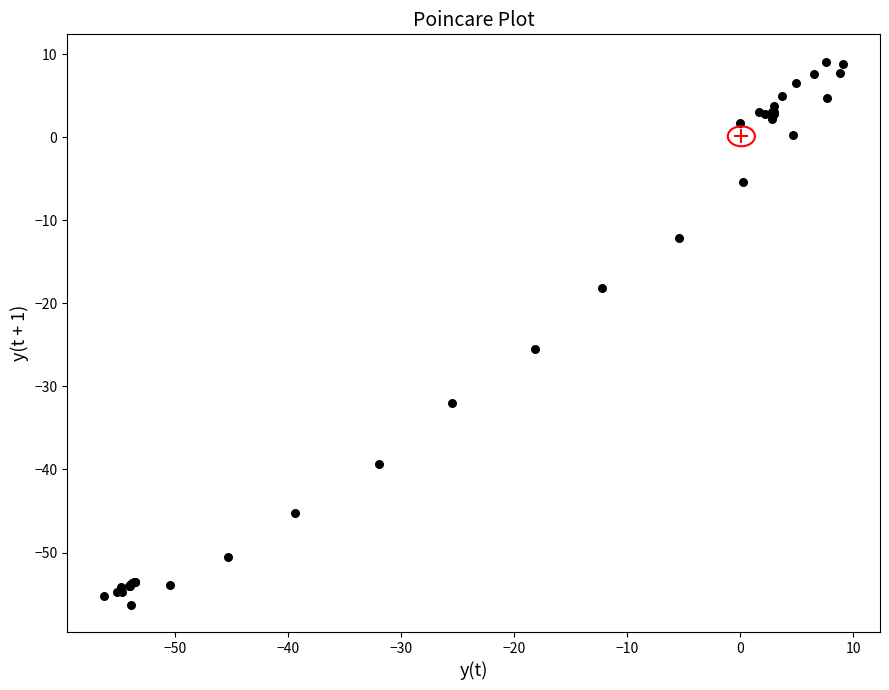

What Y value in the scatter plot is closest to -23?

-25.5